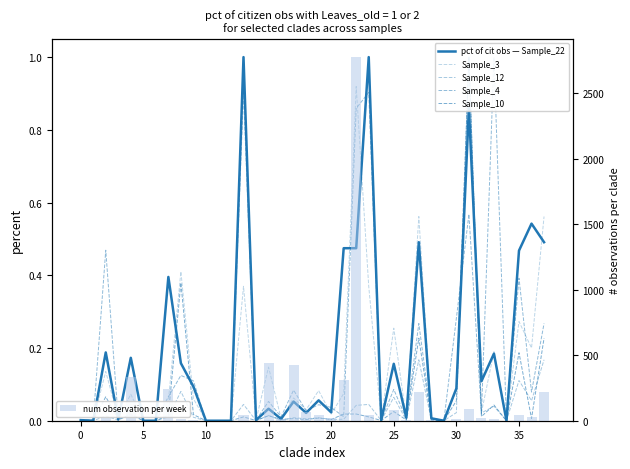

List the series in order of their peak value, highest first.

num observation per week, pct of cit obs — Sample_22, Sample_3, Sample_12, Sample_4, Sample_10